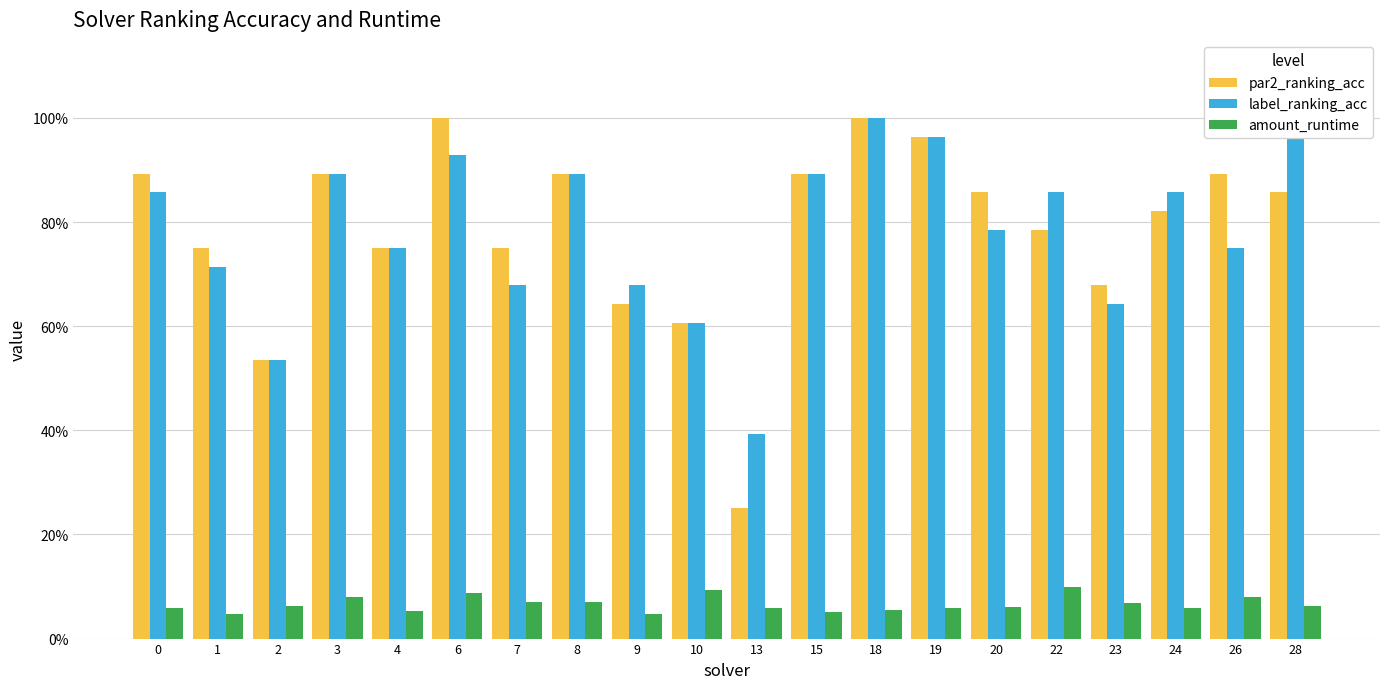

Are the bars horizontal?

No